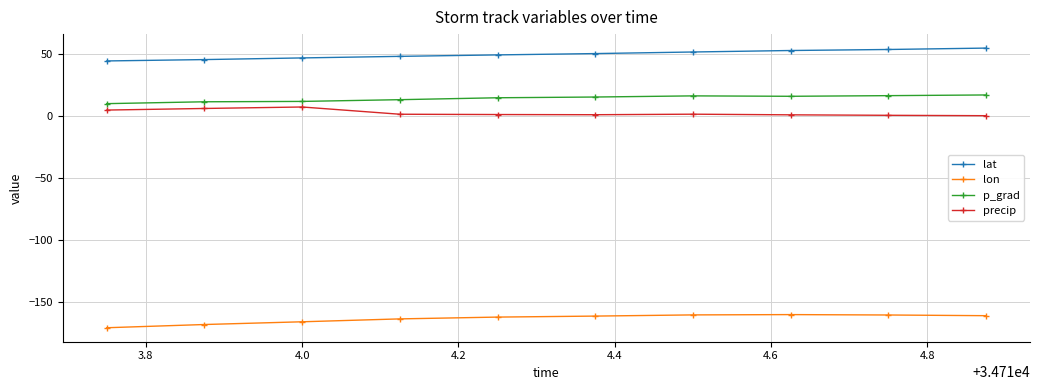

How many categories are shown in the chart?

10